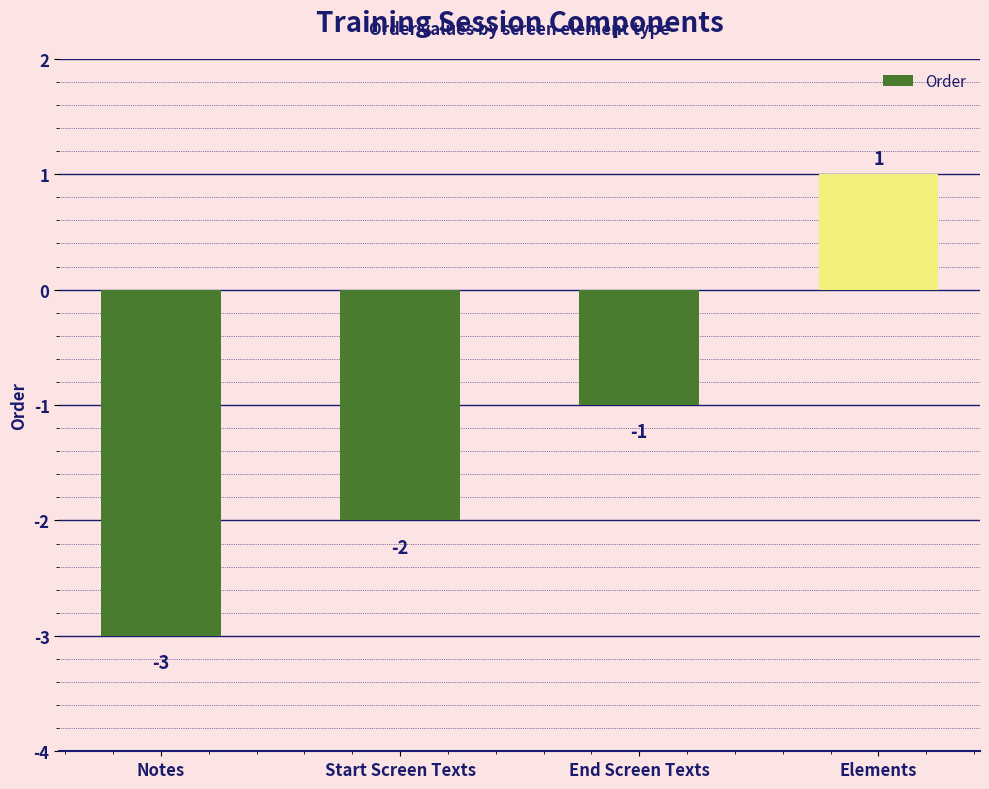

What is the value of the 2nd bar from the left?

-2